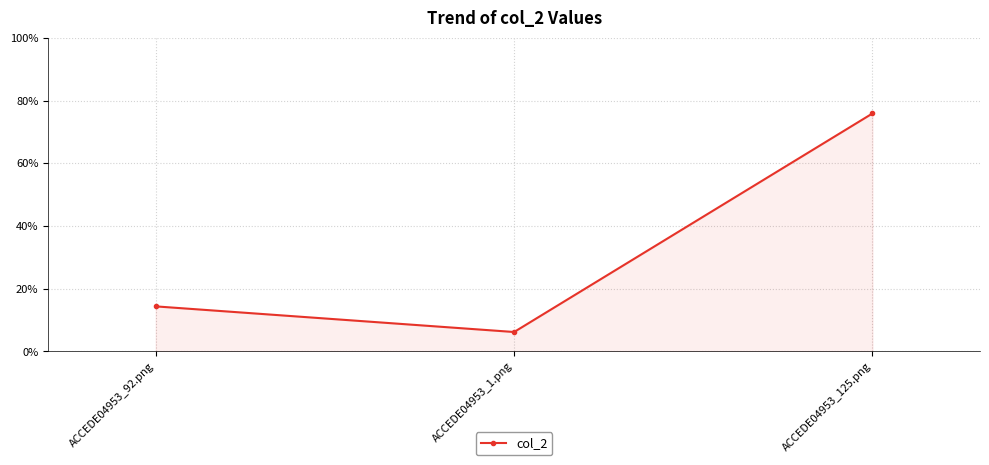

The chart shows a value of 0.2 at ACCEDE04953_92.png. True or false?

False